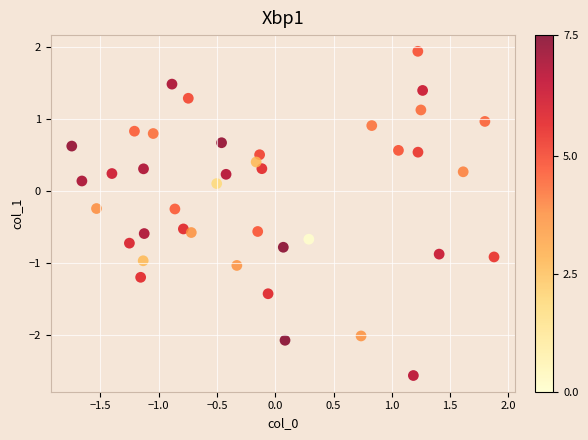

What is the range of Y values (max minus min)?

4.5